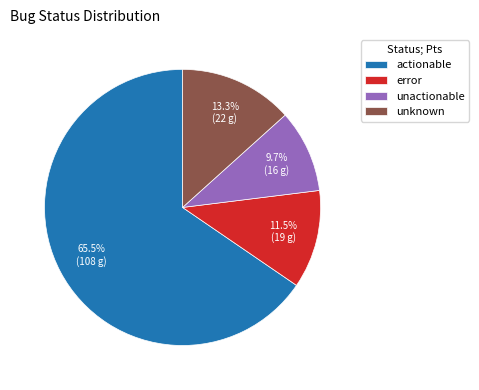

Which has a higher value, error or unactionable?

error